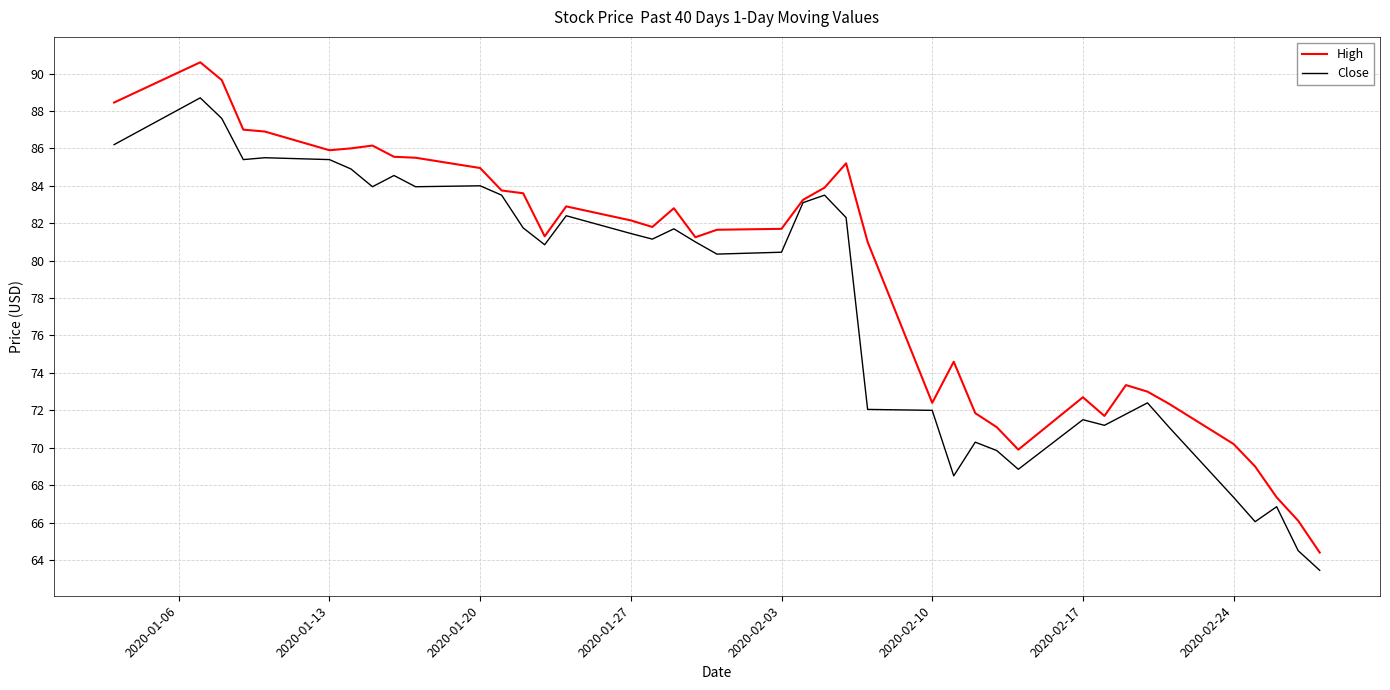

Which series has the largest total across all categories?

High